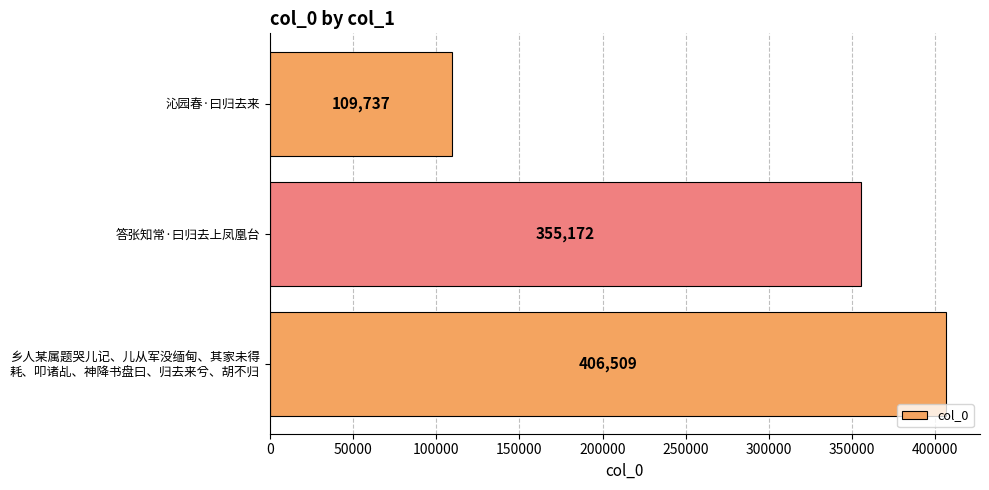

How many series are shown in this chart?

1